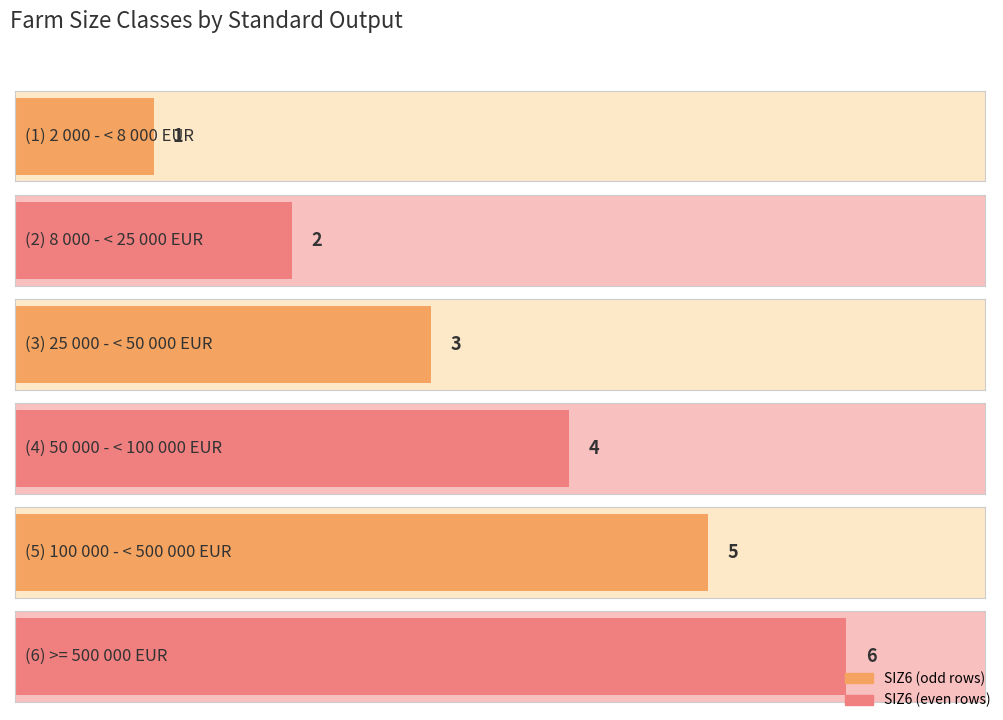

How many data points are above 4?

2